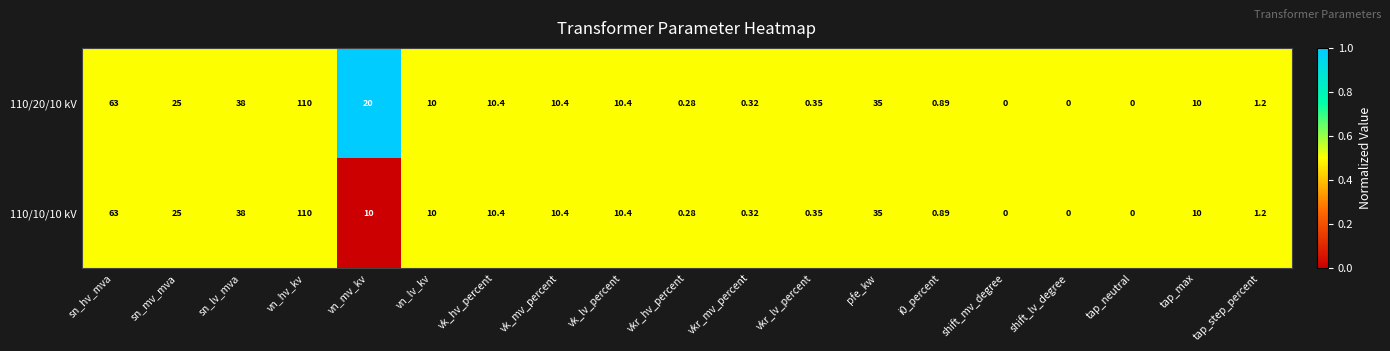

Is the value of 110/10/10 kV at vkr_mv_percent greater than the value of 110/20/10 kV at tap_neutral?

Yes